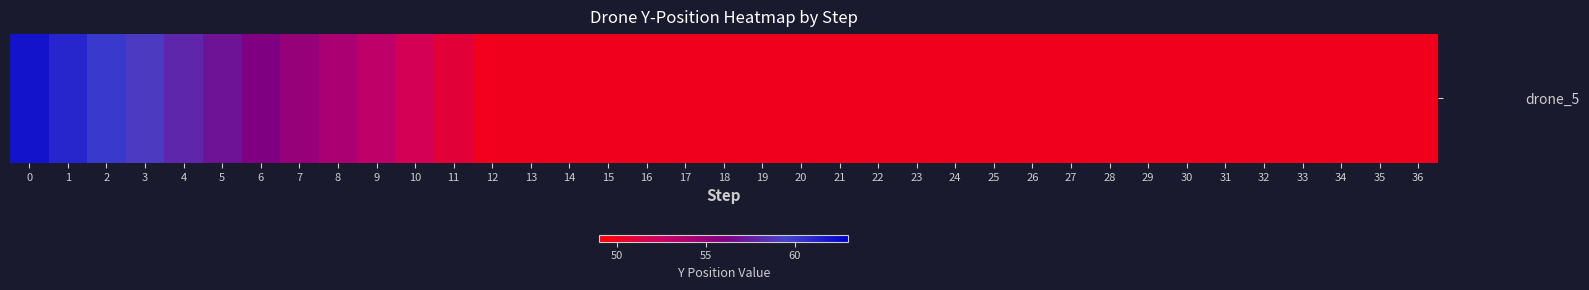

What is the sum of the values at 7 and 16?

105